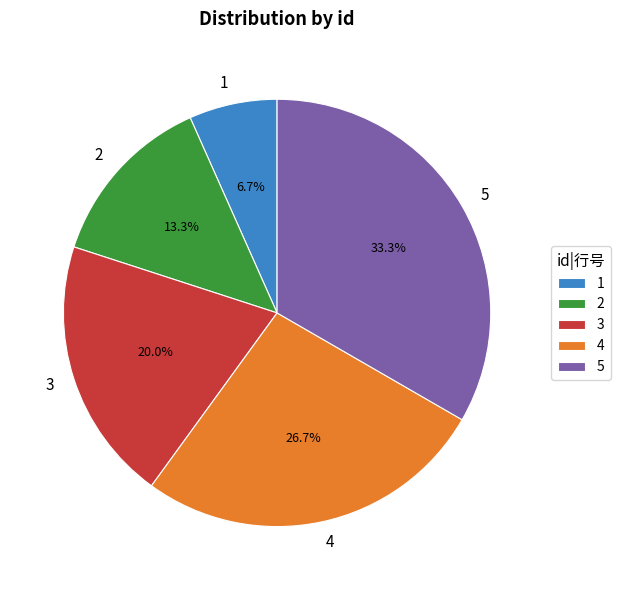

Which slice is the smallest?

1